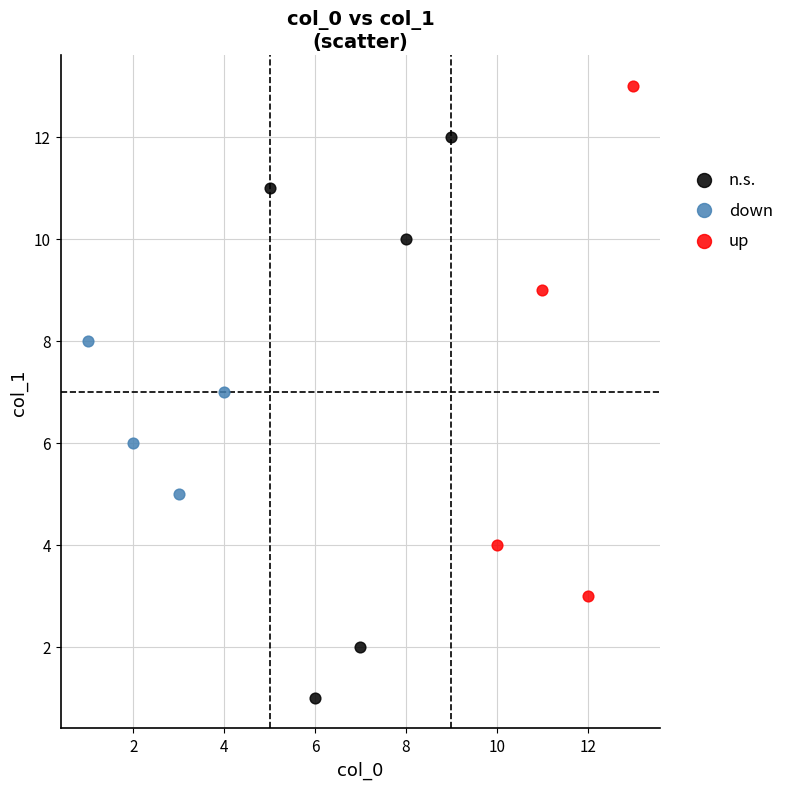

Which series contains the lowest Y value?

n.s.